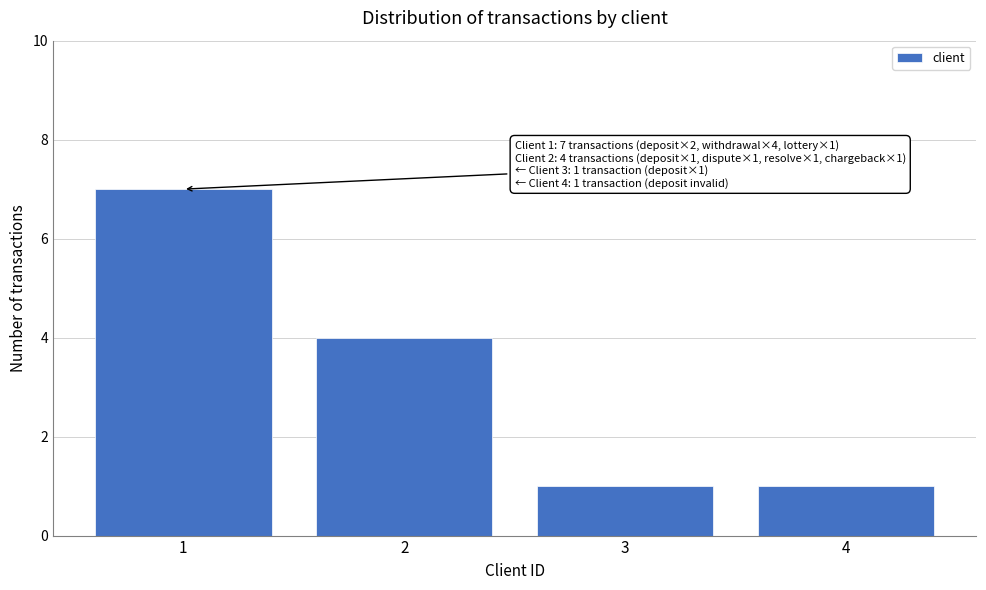

Reading left to right, transcribe all the data shown in this chart.

1=7	2=4	3=1	4=1